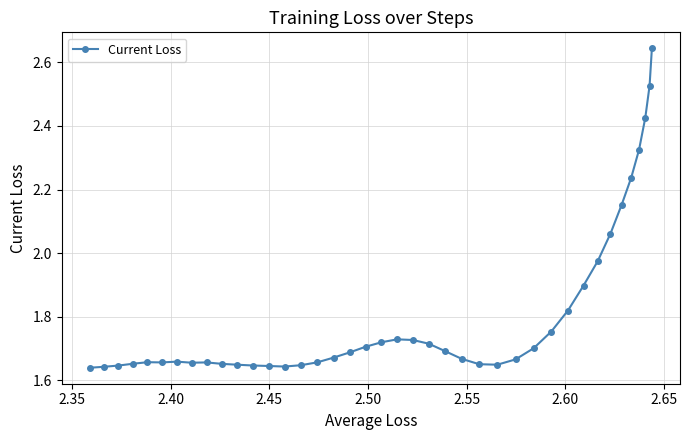

How many distinct data groups are displayed?

1